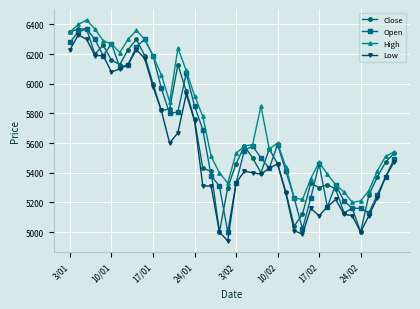

True or false: Low has more than 1 interior local peaks.

True